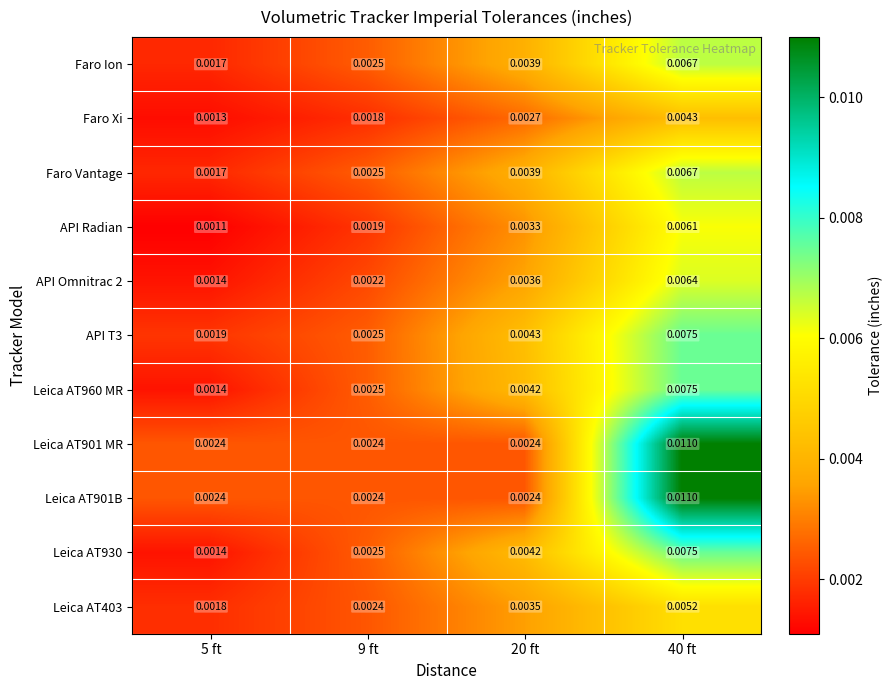

Is the value of Leica AT403 at 40 ft greater than the value of API T3 at 20 ft?

Yes